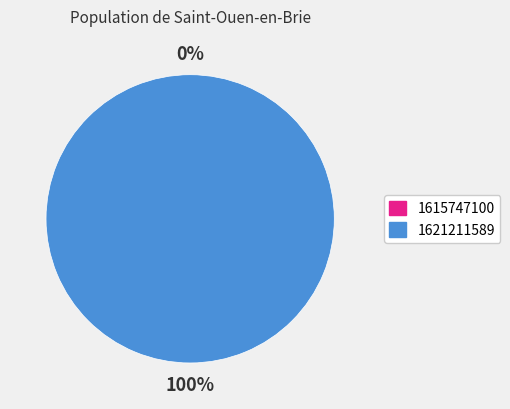

Does 1621211589 account for over 50% of the chart?

Yes